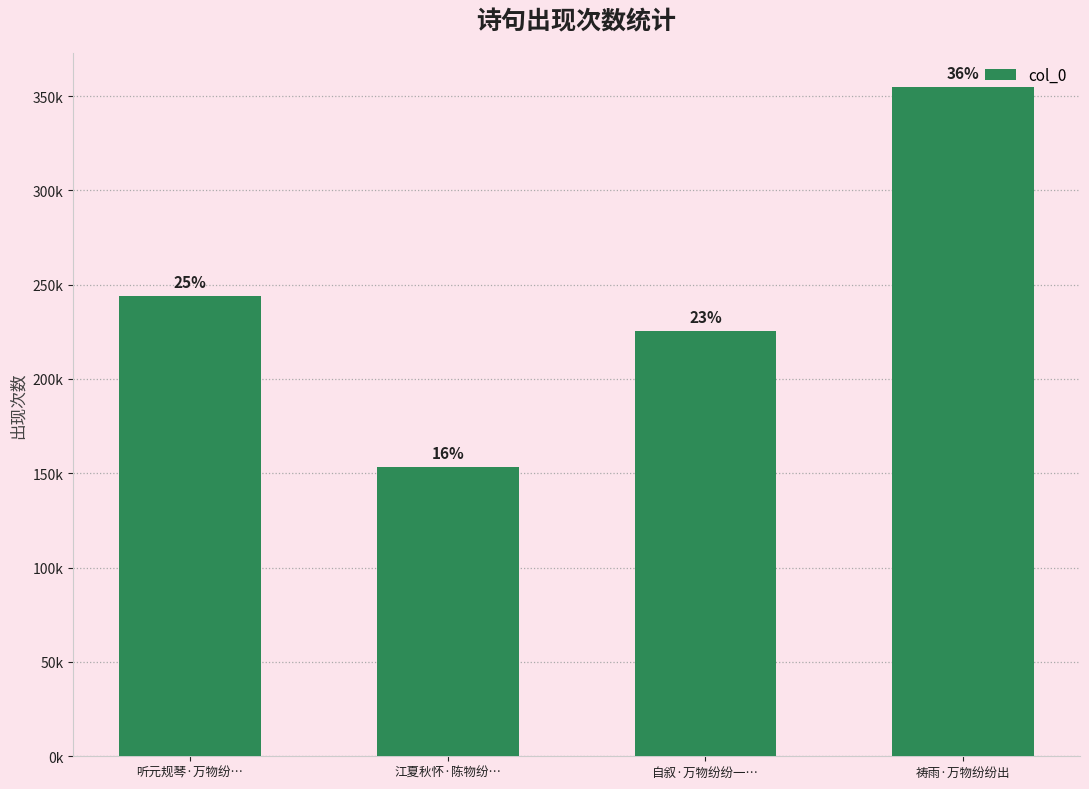

Rank the categories by value from highest to lowest.

祷雨·万物纷纷出, 听元规琴·万物纷…, 自叙·万物纷纷一…, 江夏秋怀·陈物纷…